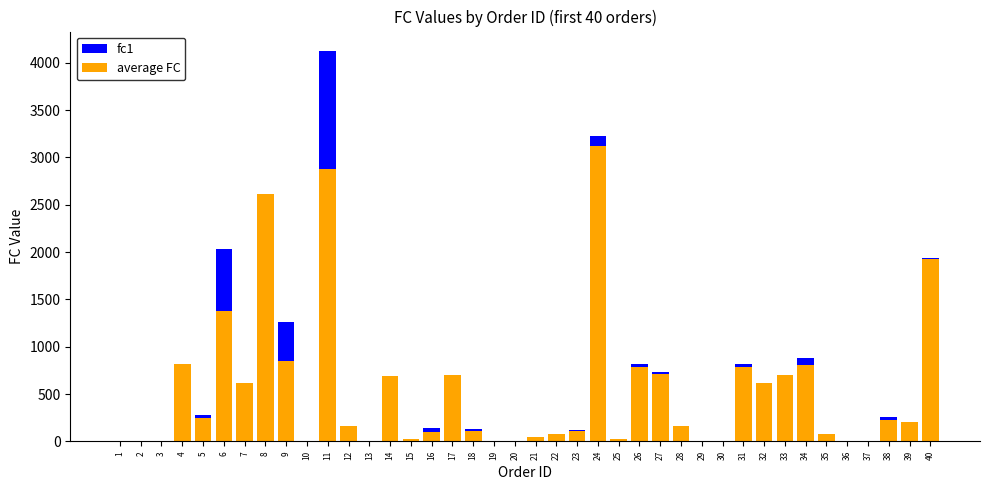

How many values in the fc1 series exceed 142?

20